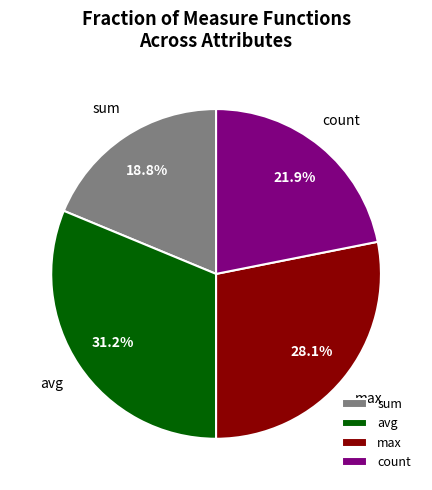

What portion of the pie excludes avg?

68.8%